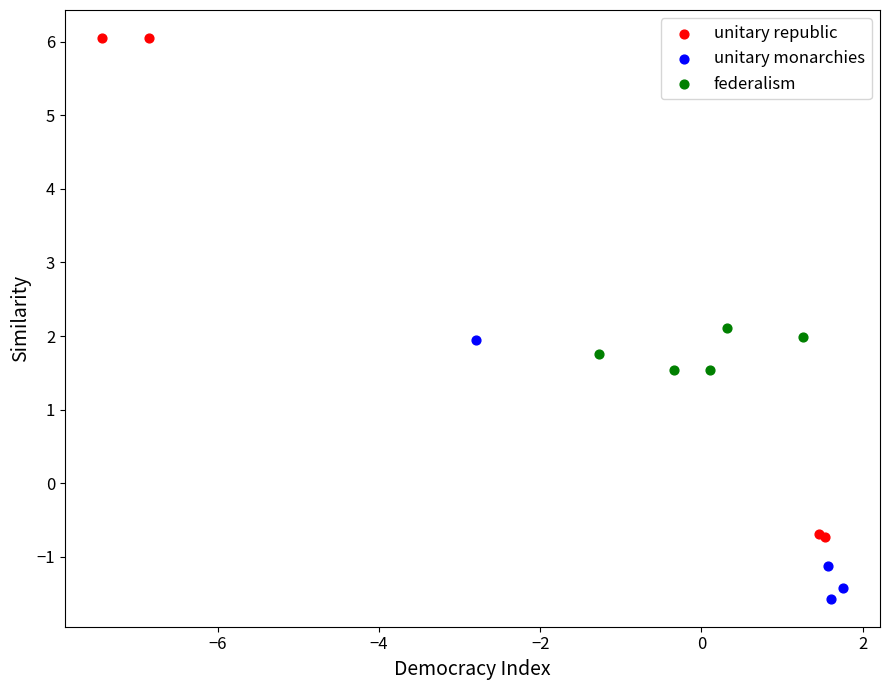

Which series reaches the minimum Y coordinate?

unitary monarchies